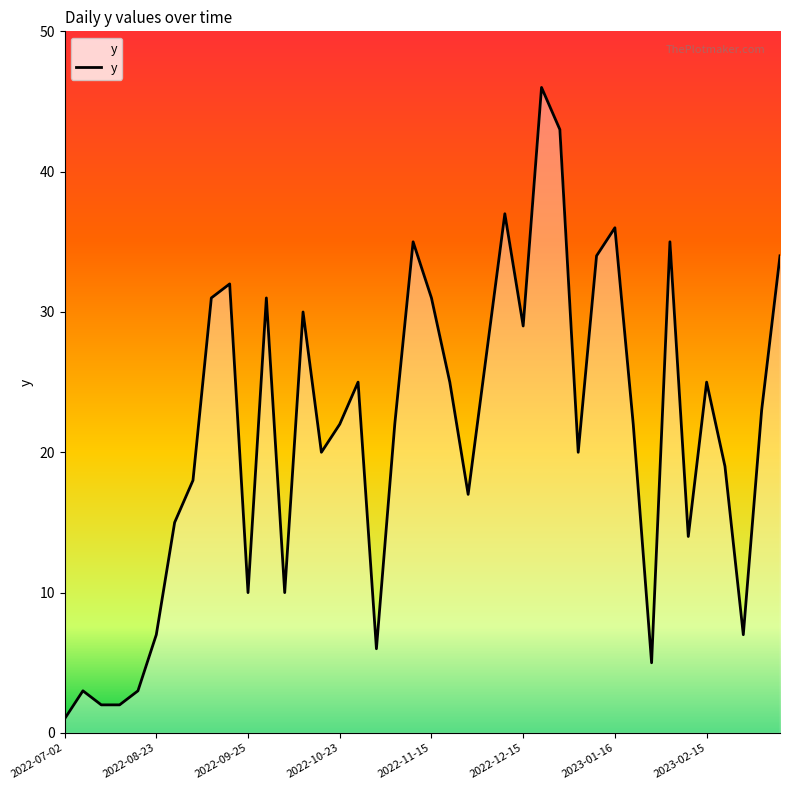

What is the difference between the maximum and minimum values?

45